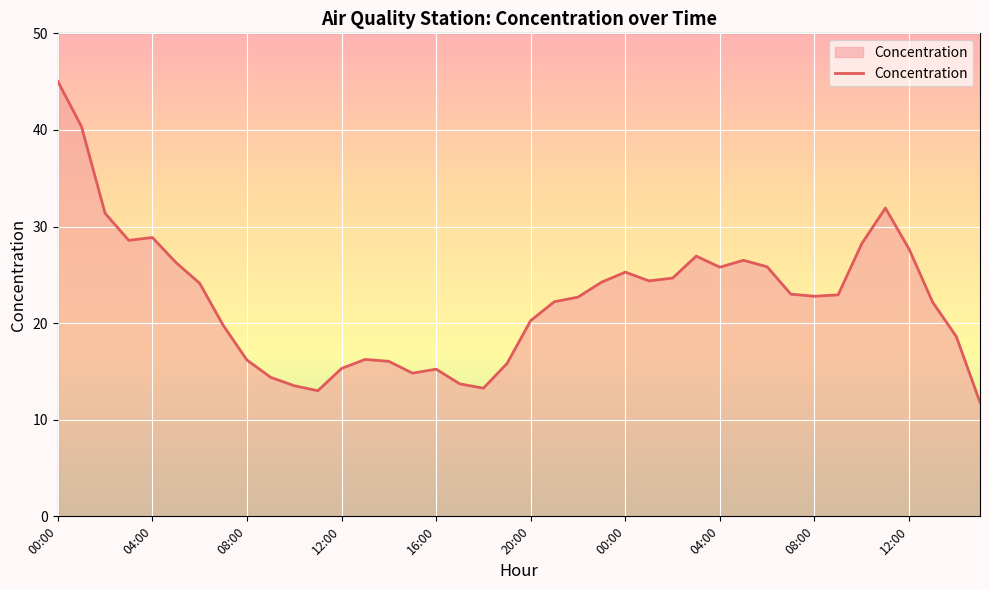

What is the minimum value shown in the chart?

11.8